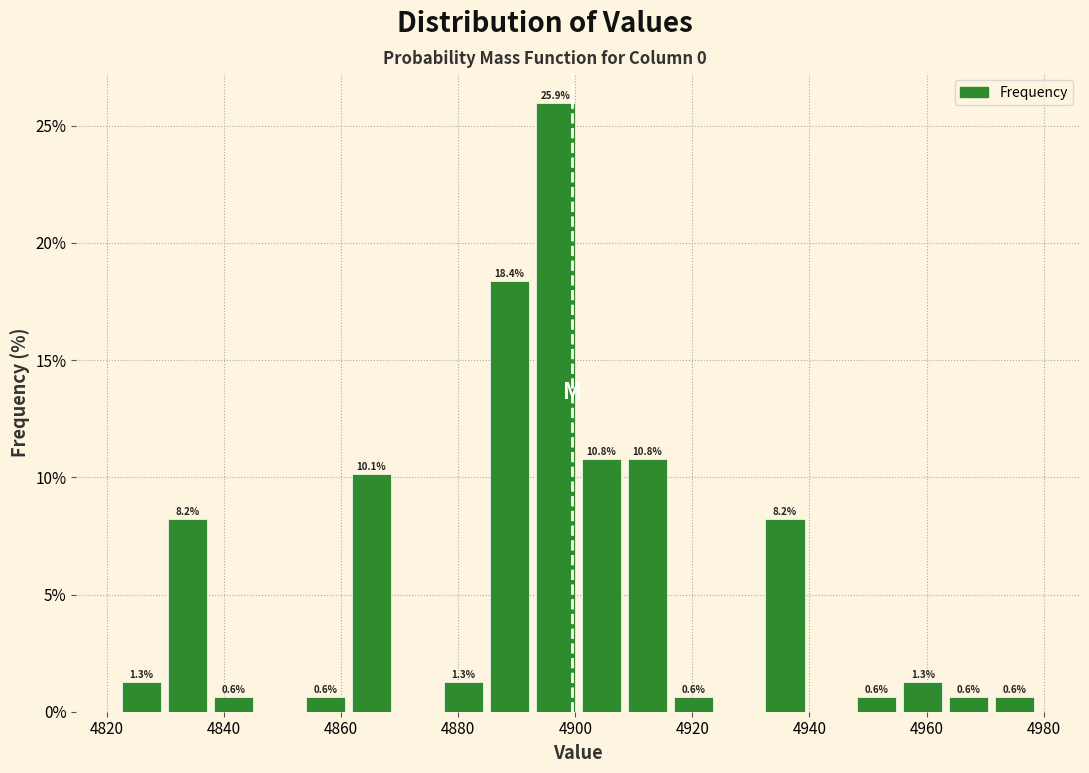

Read against the x-axis, roughly where is the centre of the tallest bar?

4896